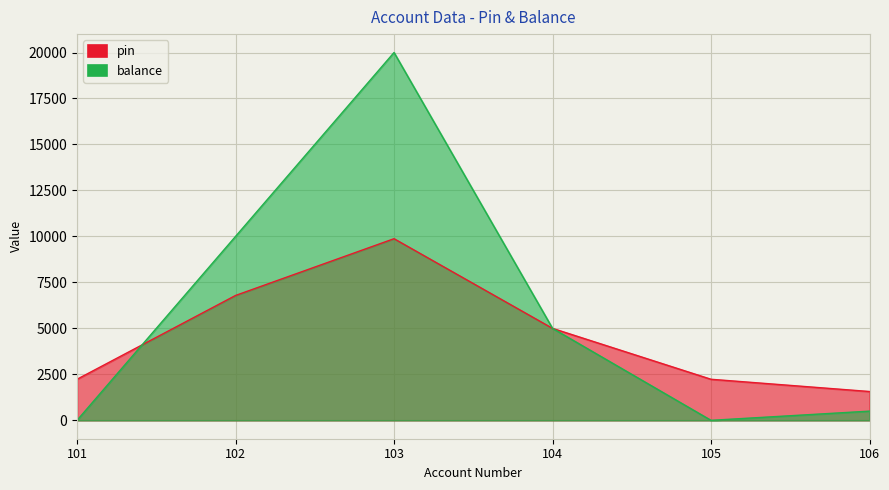

List the series in order of their peak value, highest first.

balance, pin